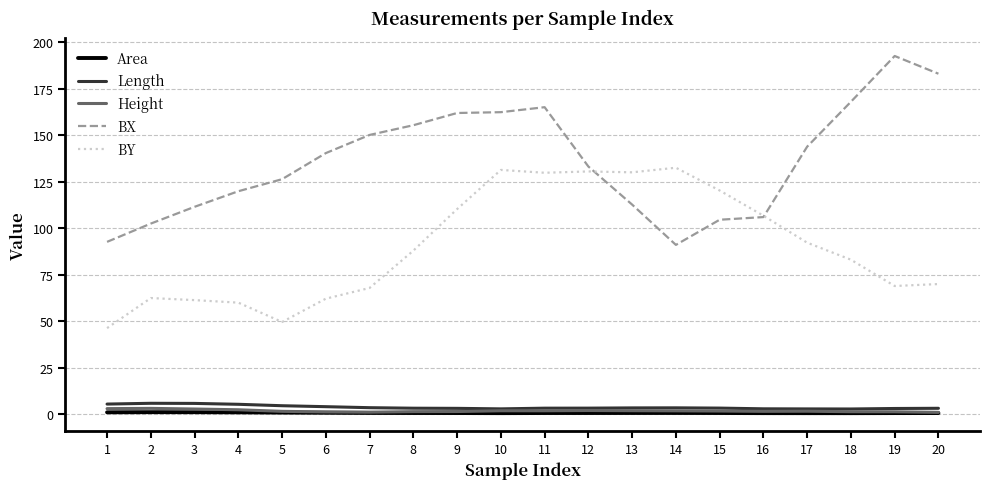

What is the total value across all series at 1?

148.0